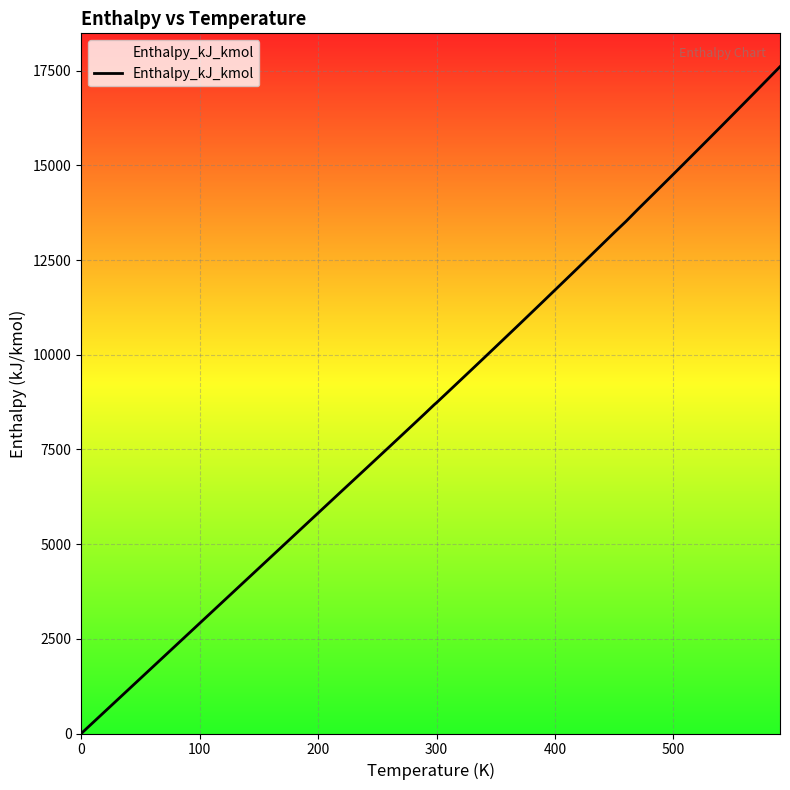

What is the difference between the second highest and minimum values?

17290